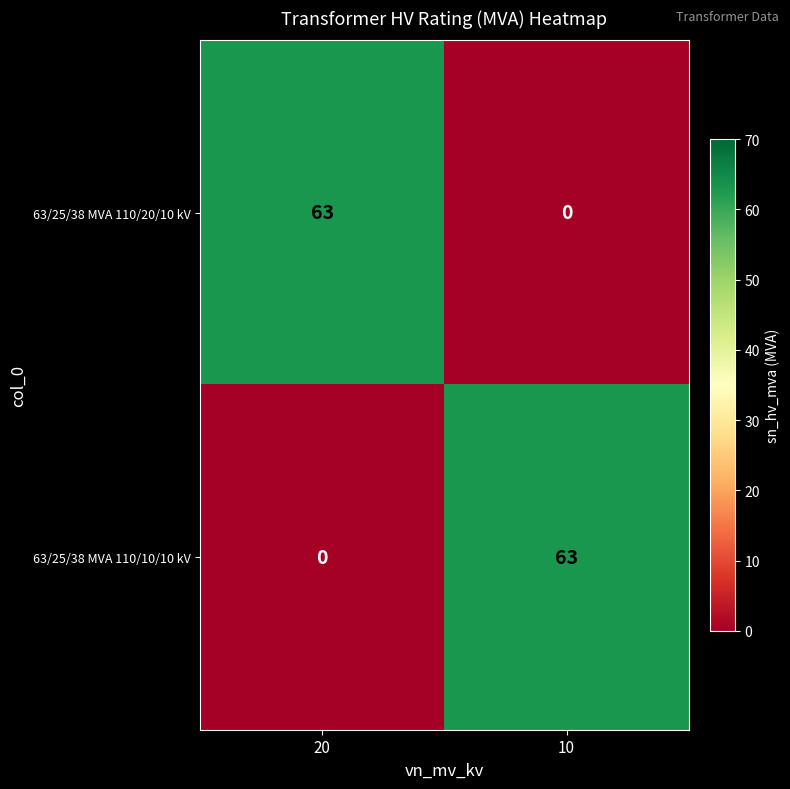

How many distinct data groups are displayed?

2